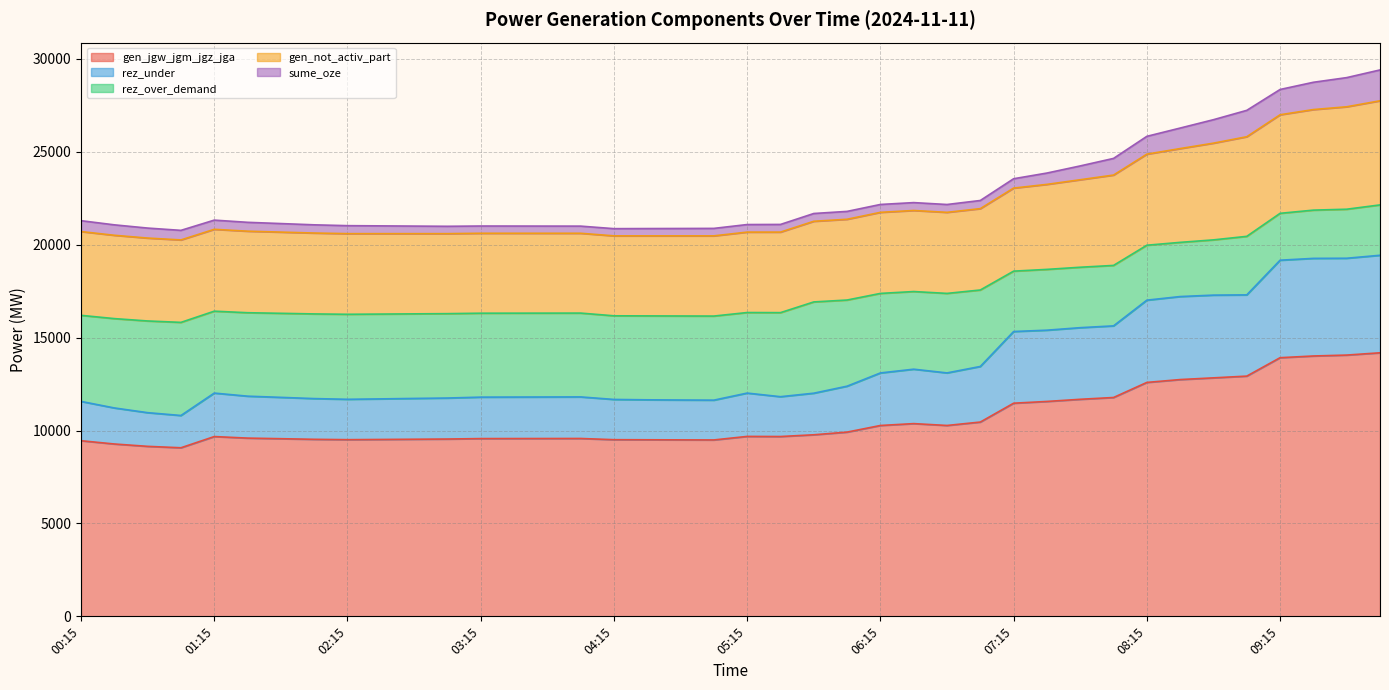

Reading left to right, transcribe all the data shown in this chart.

gen_jgw_jgm_jgz_jga: 00:15=9453	00:30=9277	00:45=9150	01:00=9074	01:15=9677	01:30=9594	01:45=9562	02:00=9529	02:15=9510	02:30=9521	02:45=9533	03:00=9544	03:15=9568	03:30=9570	03:45=9572	04:00=9574	04:15=9509	04:30=9504	04:45=9499	05:00=9495	05:15=9685	05:30=9679	05:45=9773	06:00=9917	06:15=10273	06:30=10374	06:45=10274	07:00=10458	07:15=11473	07:30=11567	07:45=11683	08:00=11780	08:15=12591	08:30=12745	08:45=12837	09:00=12931	09:15=13922	09:30=14014	09:45=14063	10:00=14186
rez_under: 00:15=2116	00:30=1940	00:45=1813	01:00=1737	01:15=2340	01:30=2257	01:45=2225	02:00=2192	02:15=2173	02:30=2184	02:45=2196	03:00=2207	03:15=2231	03:30=2233	03:45=2235	04:00=2237	04:15=2166	04:30=2151	04:45=2146	05:00=2142	05:15=2332	05:30=2144	05:45=2238	06:00=2472	06:15=2828	06:30=2929	06:45=2829	07:00=2992	07:15=3858	07:30=3836	07:45=3855	08:00=3855	08:15=4428	08:30=4468	08:45=4453	09:00=4372	09:15=5248	09:30=5254	09:45=5212	10:00=5249
rez_over_demand: 00:15=4633	00:30=4809	00:45=4936	01:00=5012	01:15=4409	01:30=4492	01:45=4524	02:00=4557	02:15=4576	02:30=4565	02:45=4553	03:00=4542	03:15=4518	03:30=4516	03:45=4514	04:00=4512	04:15=4502	04:30=4517	04:45=4522	05:00=4526	05:15=4336	05:30=4524	05:45=4913	06:00=4637	06:15=4281	06:30=4180	06:45=4280	07:00=4116	07:15=3250	07:30=3272	07:45=3253	08:00=3254	08:15=2957	08:30=2917	08:45=2974	09:00=3151	09:15=2523	09:30=2597	09:45=2639	10:00=2711
gen_not_activ_part: 00:15=4509	00:30=4485	00:45=4462	01:00=4438	01:15=4406	01:30=4389	01:45=4371	02:00=4354	02:15=4340	02:30=4329	02:45=4317	03:00=4306	03:15=4302	03:30=4300	03:45=4298	04:00=4296	04:15=4303	04:30=4308	04:45=4313	05:00=4317	05:15=4329	05:30=4335	05:45=4341	06:00=4347	06:15=4364	06:30=4363	06:45=4363	07:00=4379	07:15=4470	07:30=4576	07:45=4710	08:00=4863	08:15=4902	08:30=5048	08:45=5206	09:00=5362	09:15=5305	09:30=5413	09:45=5514	10:00=5604
sume_oze: 00:15=586	00:30=562	00:45=538	01:00=515	01:15=495	01:30=477	01:45=460	02:00=442	02:15=430	02:30=419	02:45=407	03:00=396	03:15=391	03:30=389	03:45=387	04:00=385	04:15=388	04:30=393	04:45=397	05:00=402	05:15=407	05:30=413	05:45=419	06:00=424	06:15=424	06:30=424	06:45=422	07:00=439	07:15=504	07:30=610	07:45=744	08:00=897	08:15=959	08:30=1105	08:45=1263	09:00=1420	09:15=1361	09:30=1469	09:45=1570	10:00=1661